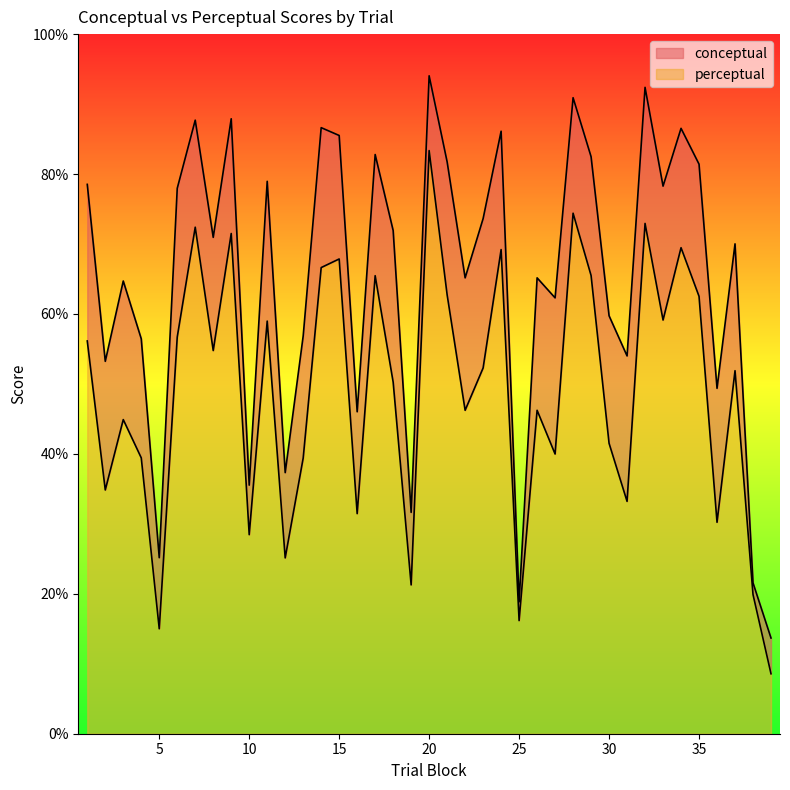

What are all the series names shown in the legend?

conceptual, perceptual